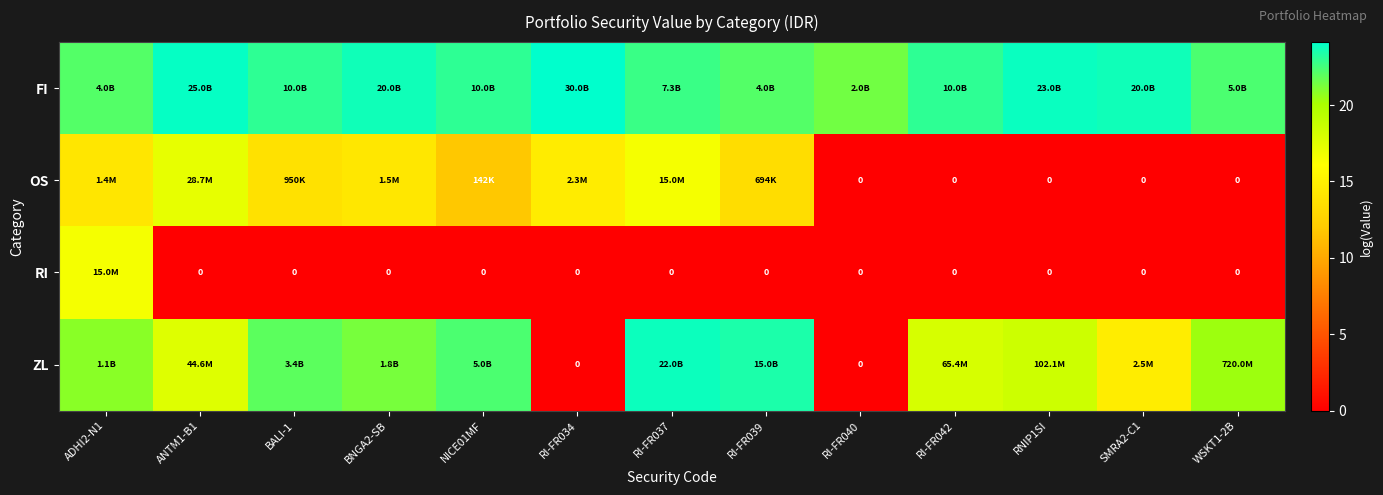

At which label is OS closest to 8?

NICE01MF